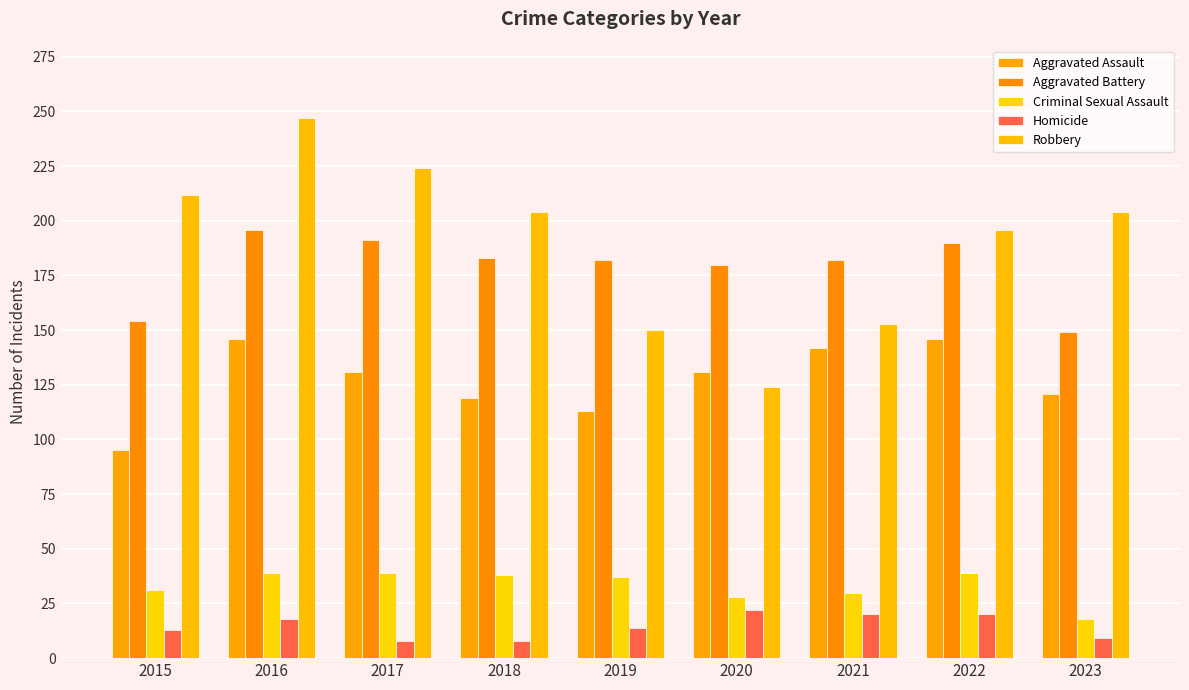

Which category has the lowest value in the Criminal Sexual Assault series?

2023